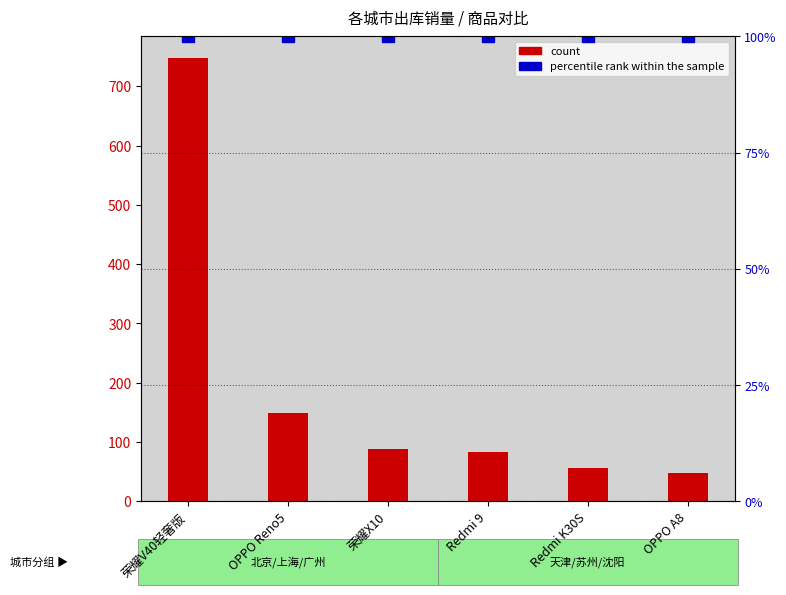

What is the highest value of the percentile rank within the sample series?

100